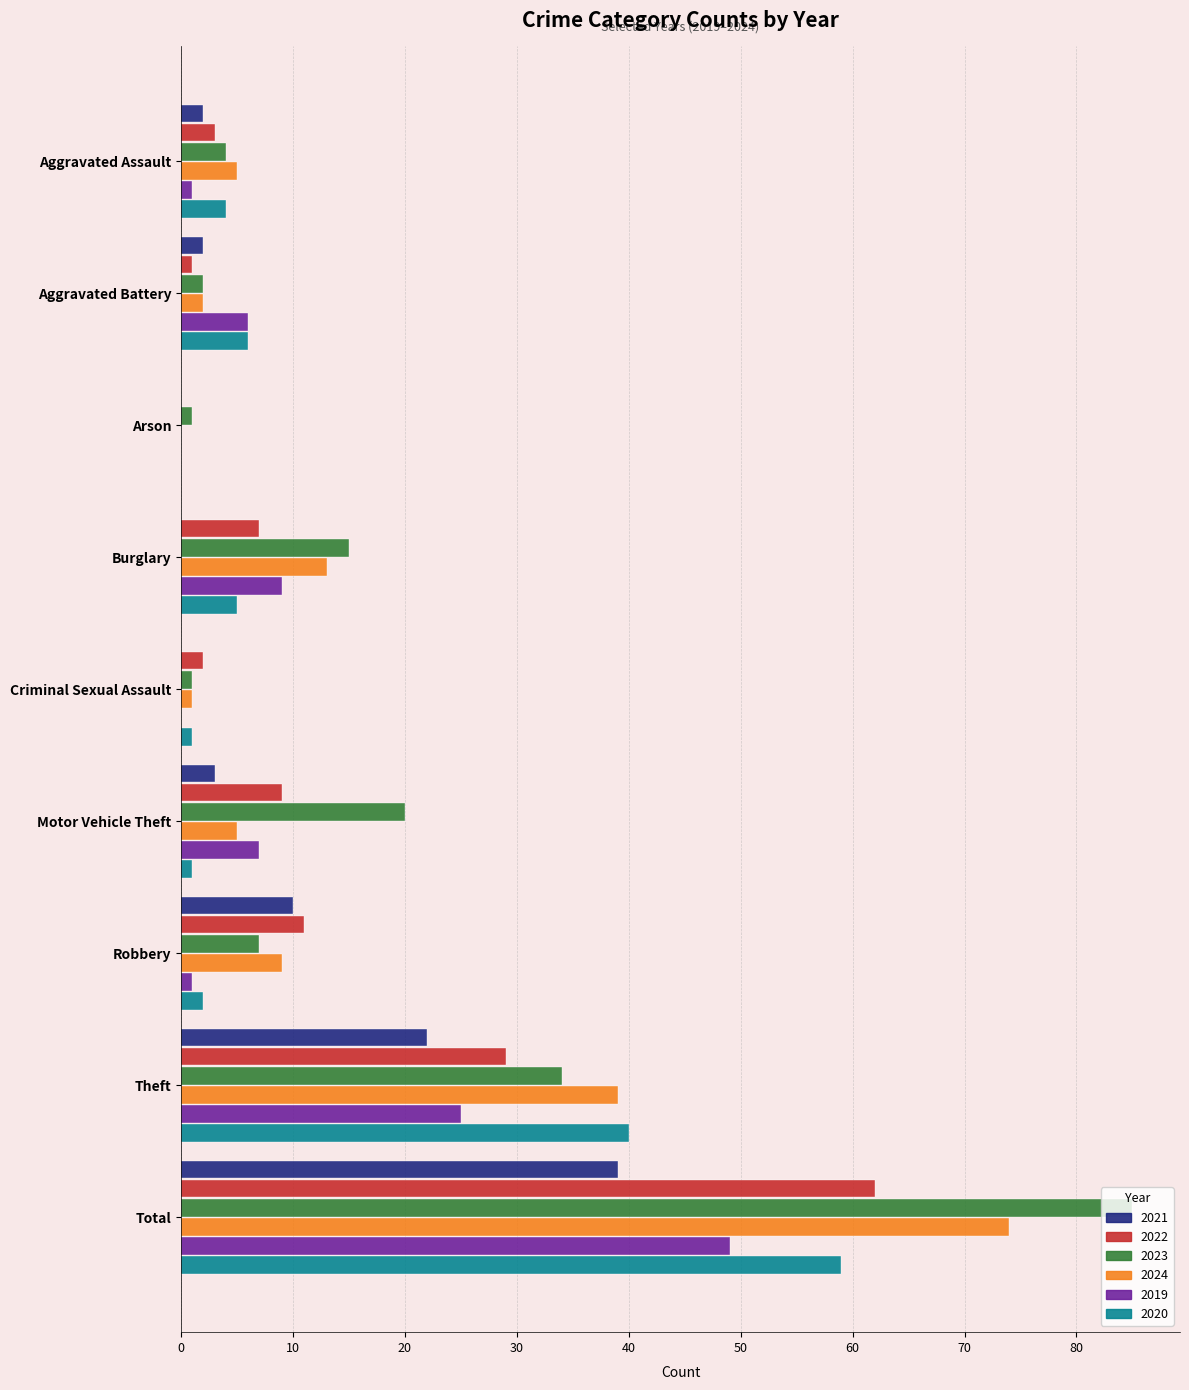

Is it true that 2020 equals 5 at Burglary?

True